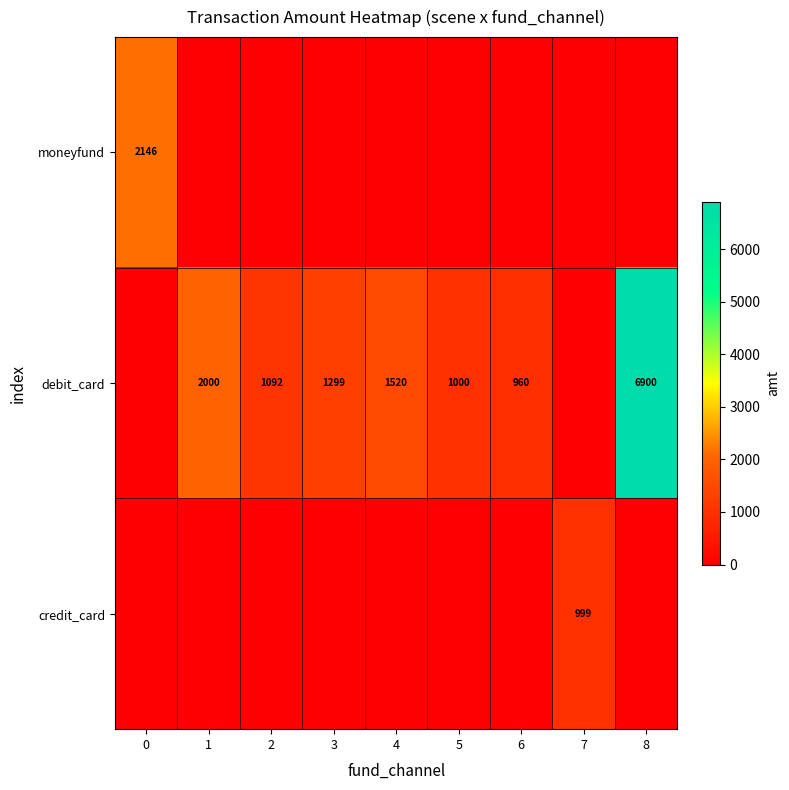

How many distinct data groups are displayed?

3